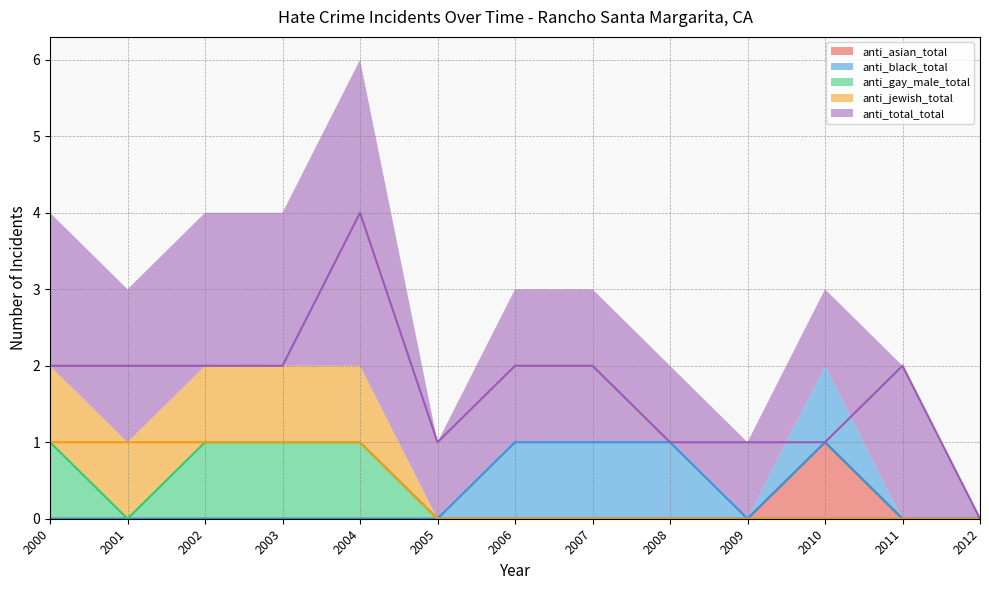

Between 2002 and 2006, which series saw the biggest shift?

anti_black_total